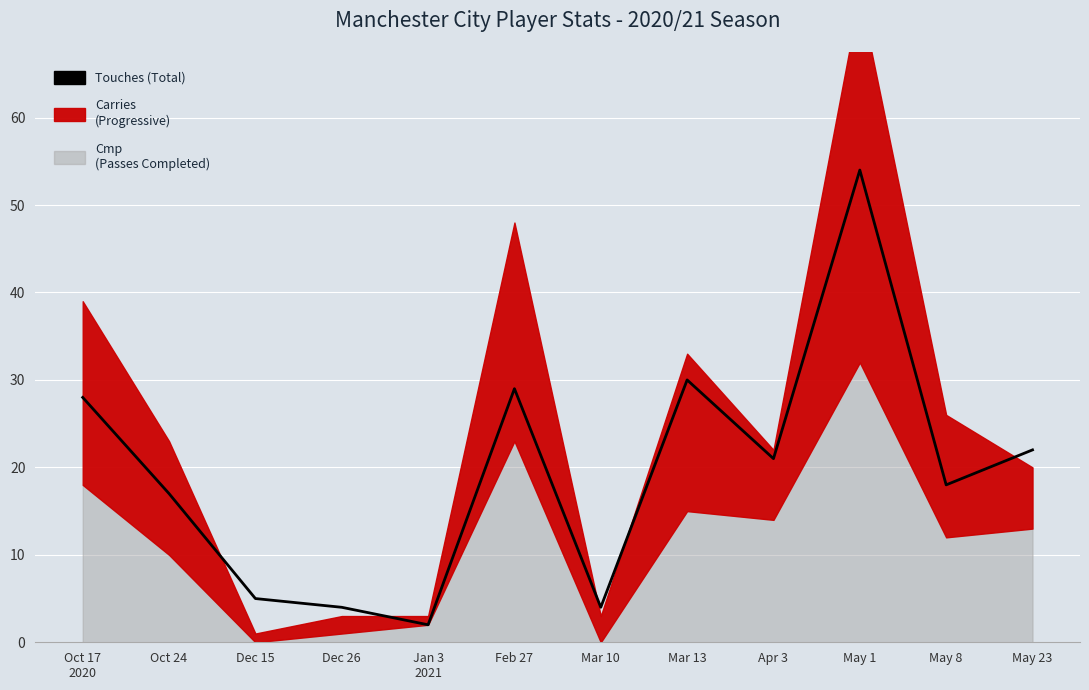

Rank the categories by value from lowest to highest.

Jan 3
2021, Dec 26, Mar 10, Dec 15, Oct 24, May 8, Apr 3, May 23, Oct 17
2020, Feb 27, Mar 13, May 1